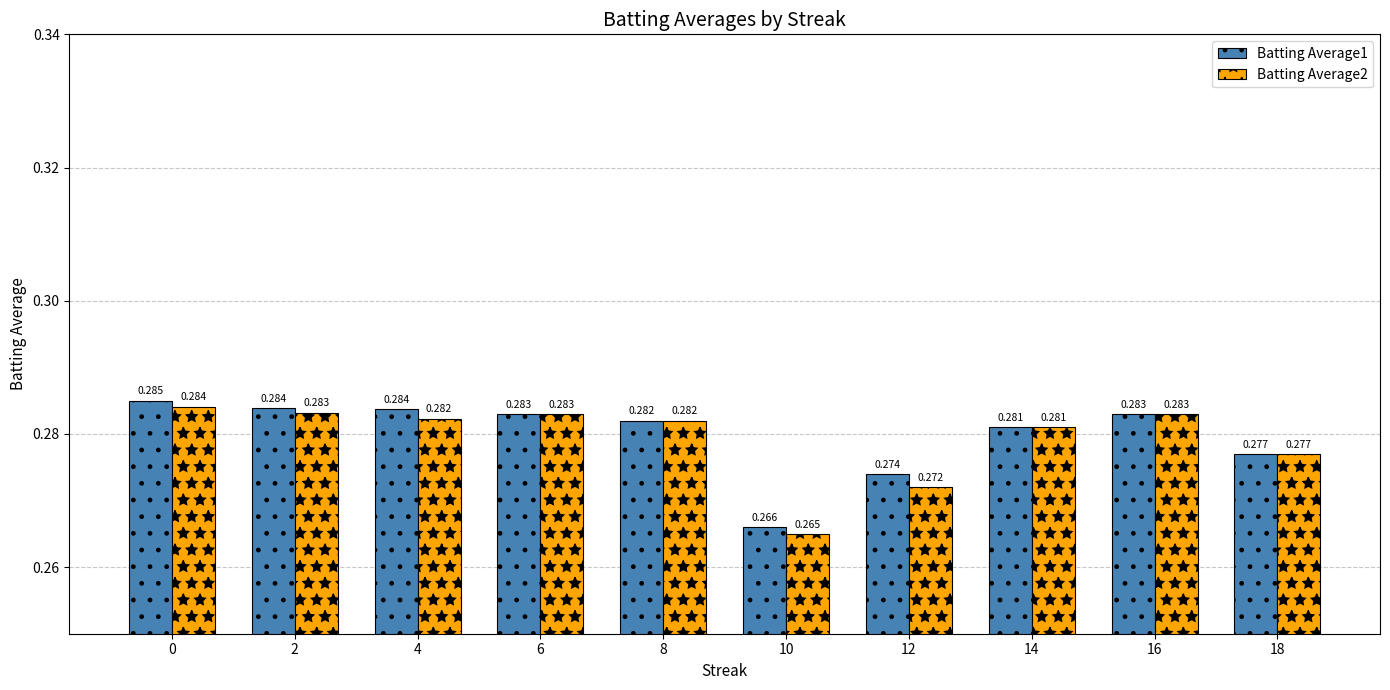

Is the value of Batting Average2 at 10 greater than the value of Batting Average1 at 0?

No